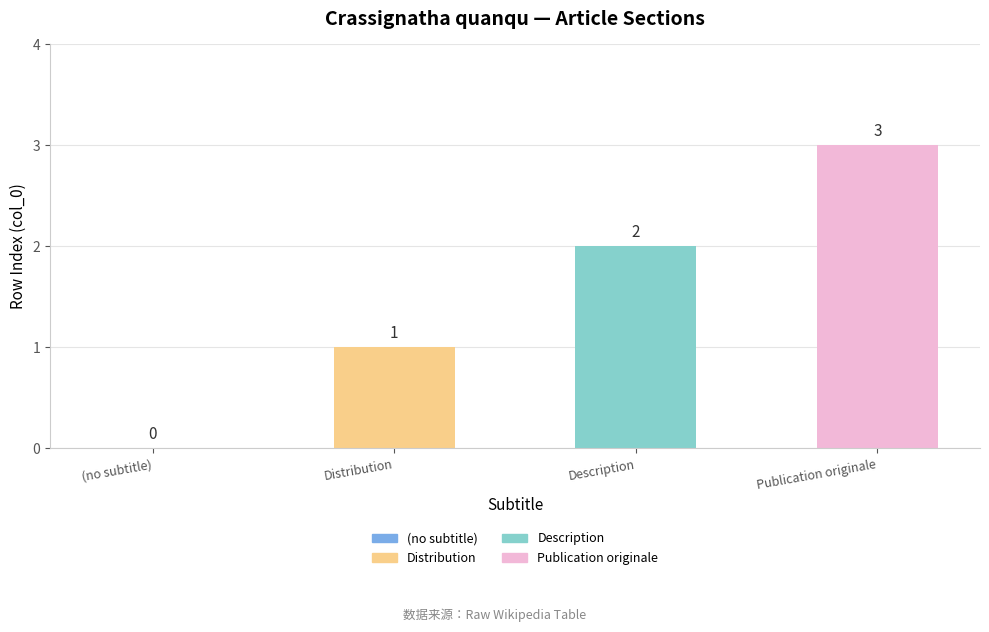

How many values are above zero?

3